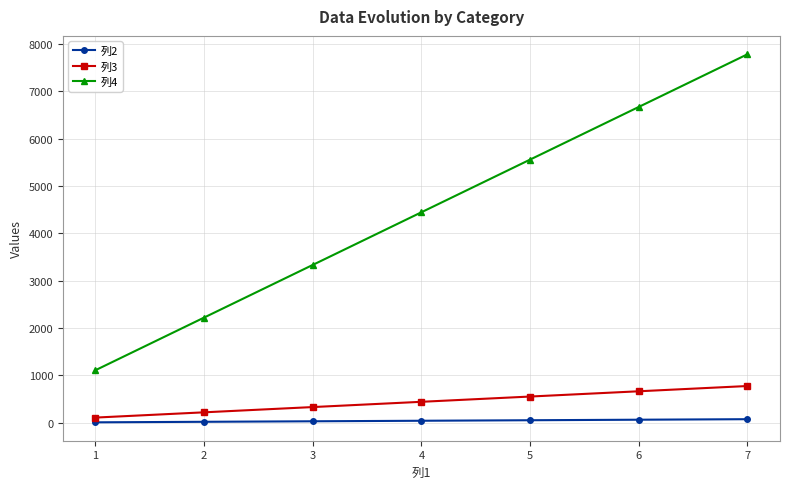

Rank the series at 3 from lowest to highest value.

列2, 列3, 列4